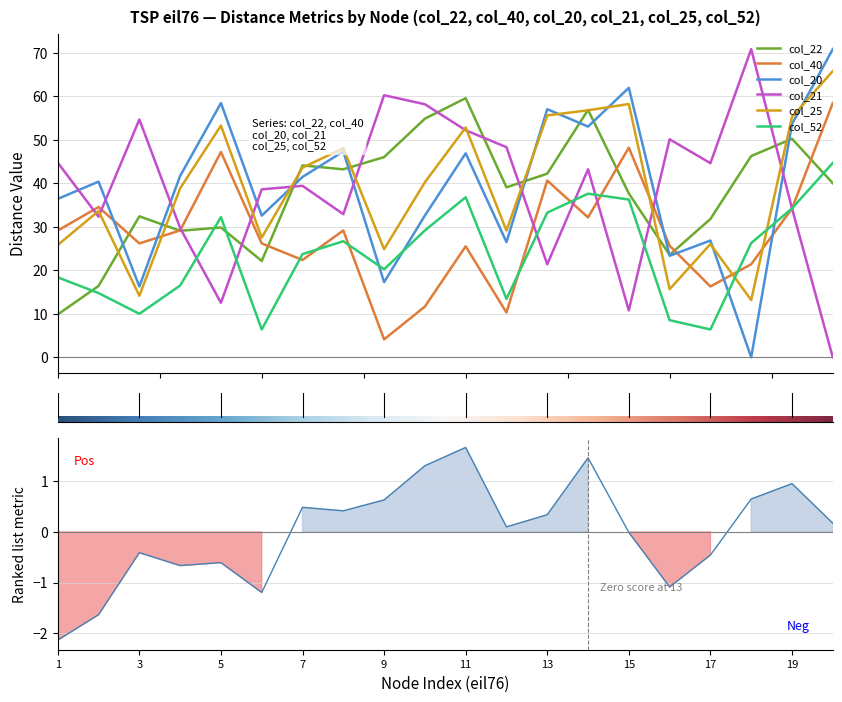

What is the difference between the maximum and minimum values in the col_40 series?

54.3